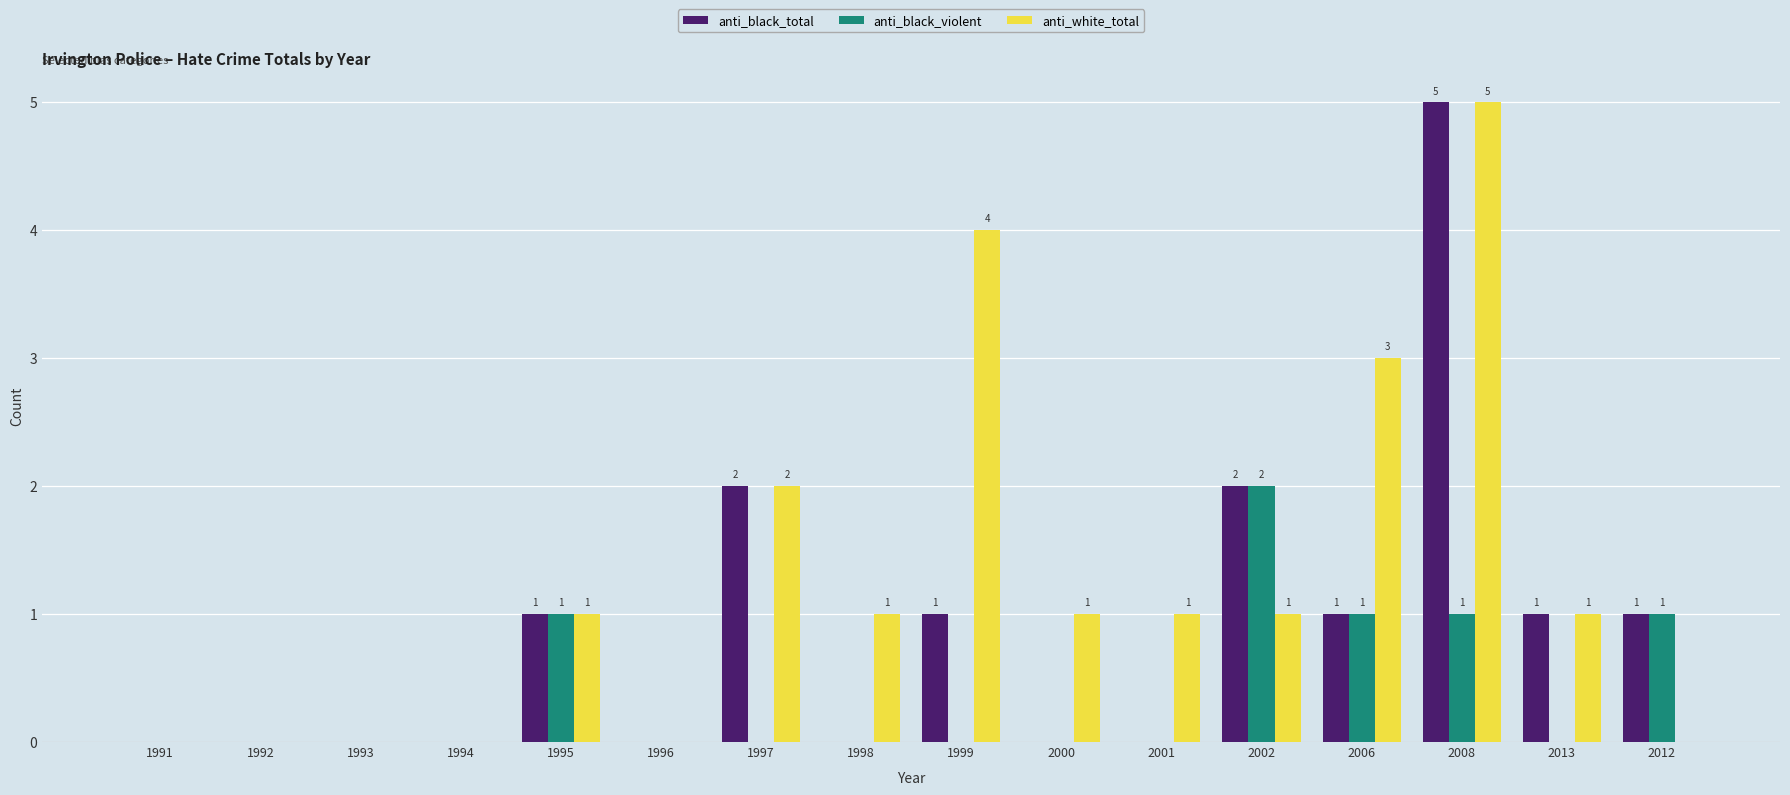

Which category has the highest value across all series?

2008